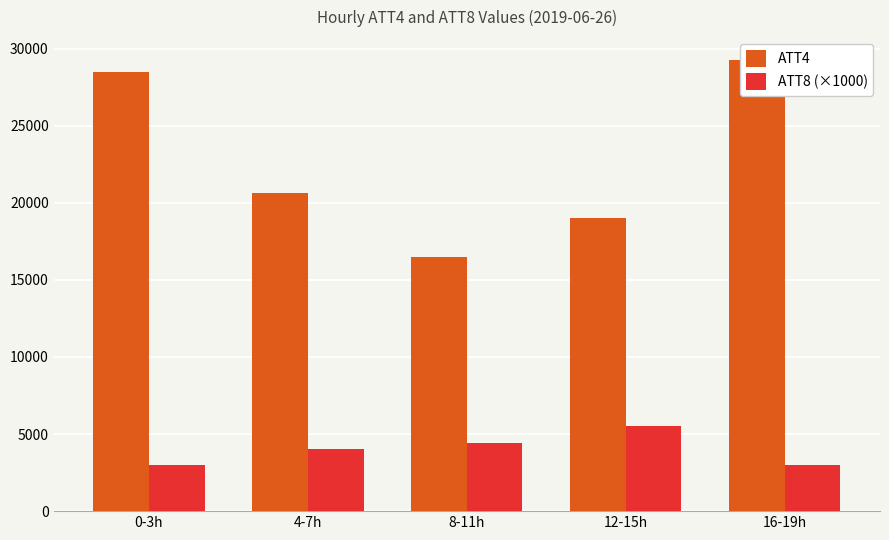

List the labels in order of ATT4 value, largest first.

16-19h, 0-3h, 4-7h, 12-15h, 8-11h